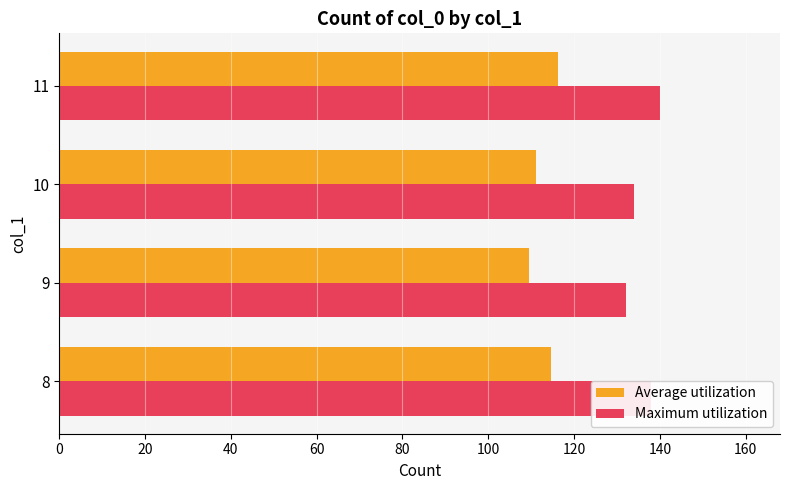

What is the spread (max minus min) of values at 10?

22.8